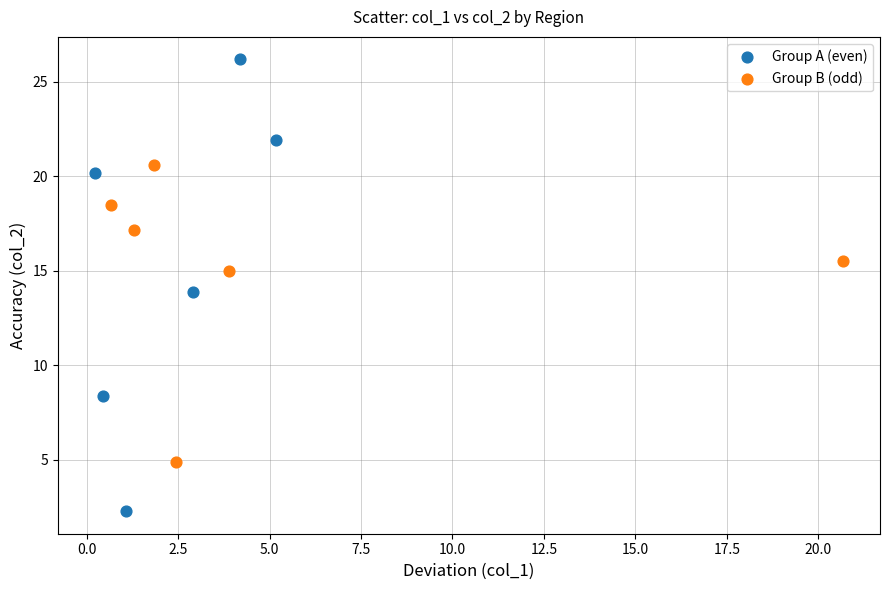

Which series reaches the maximum Y coordinate?

Group A (even)